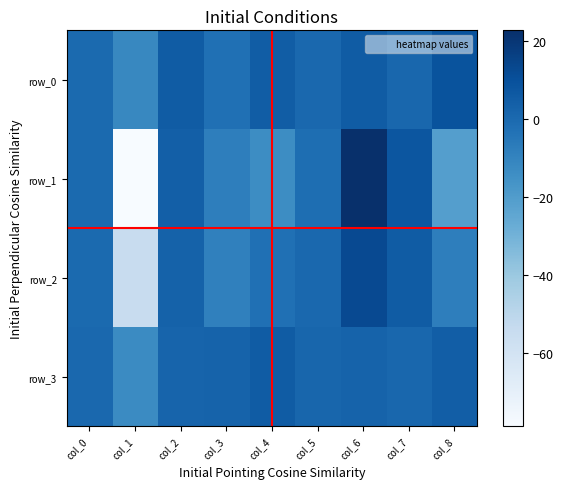

How many values in row_2 are below zero?

4